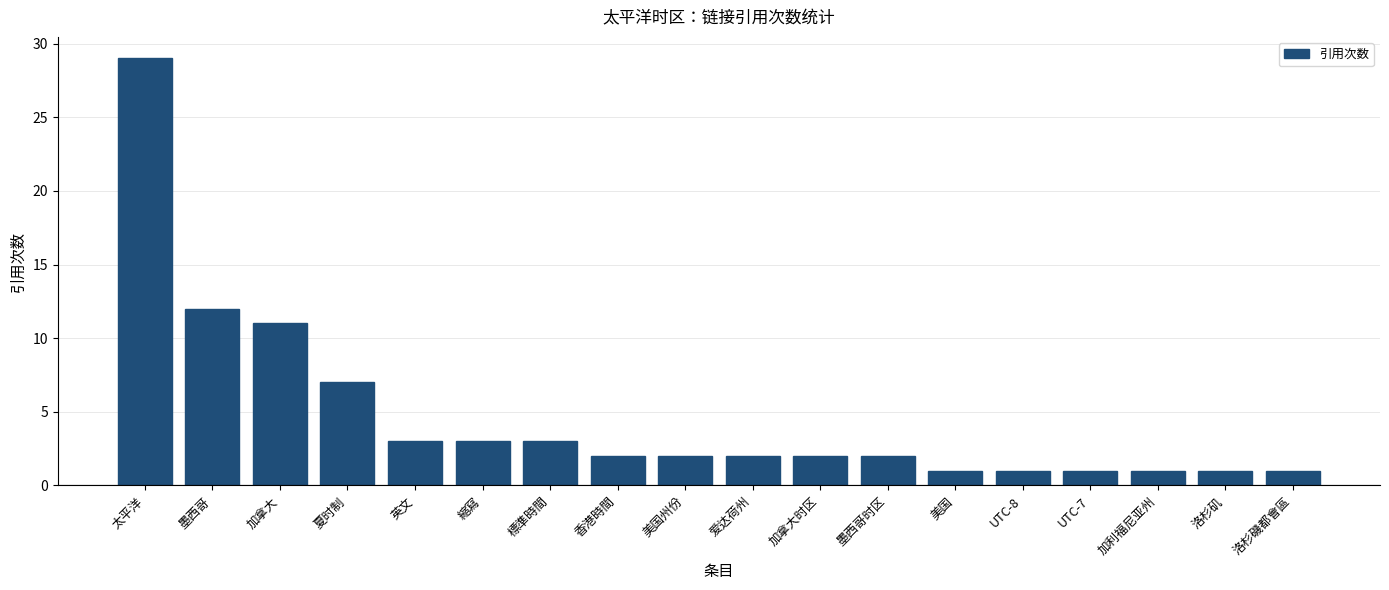

The value at 爱达荷州 is 2. True or false?

True